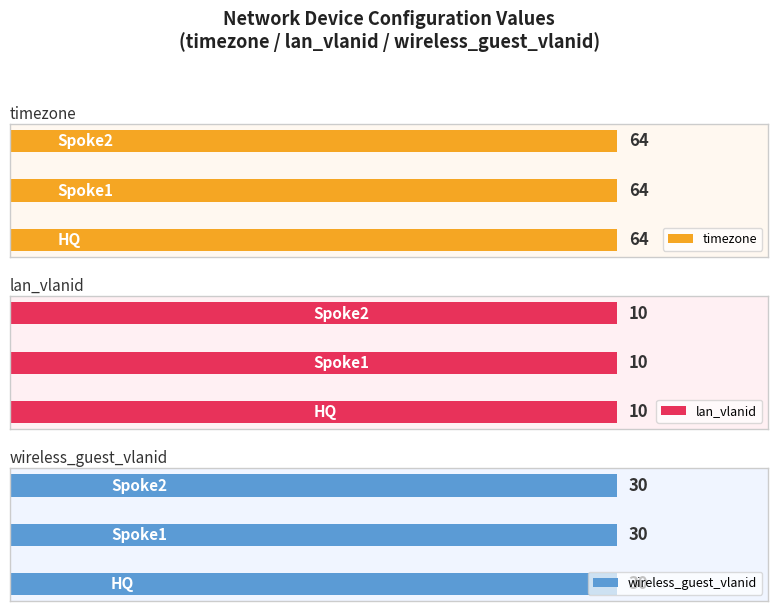

How many data points does each series have?

3